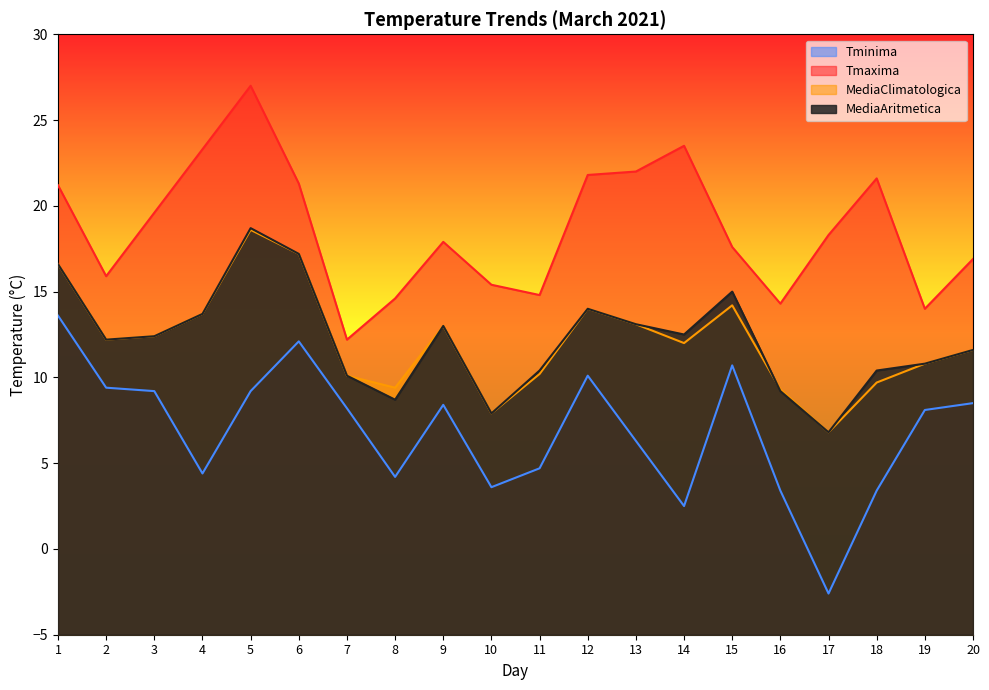

Where does the Tminima series first go above 8?

1